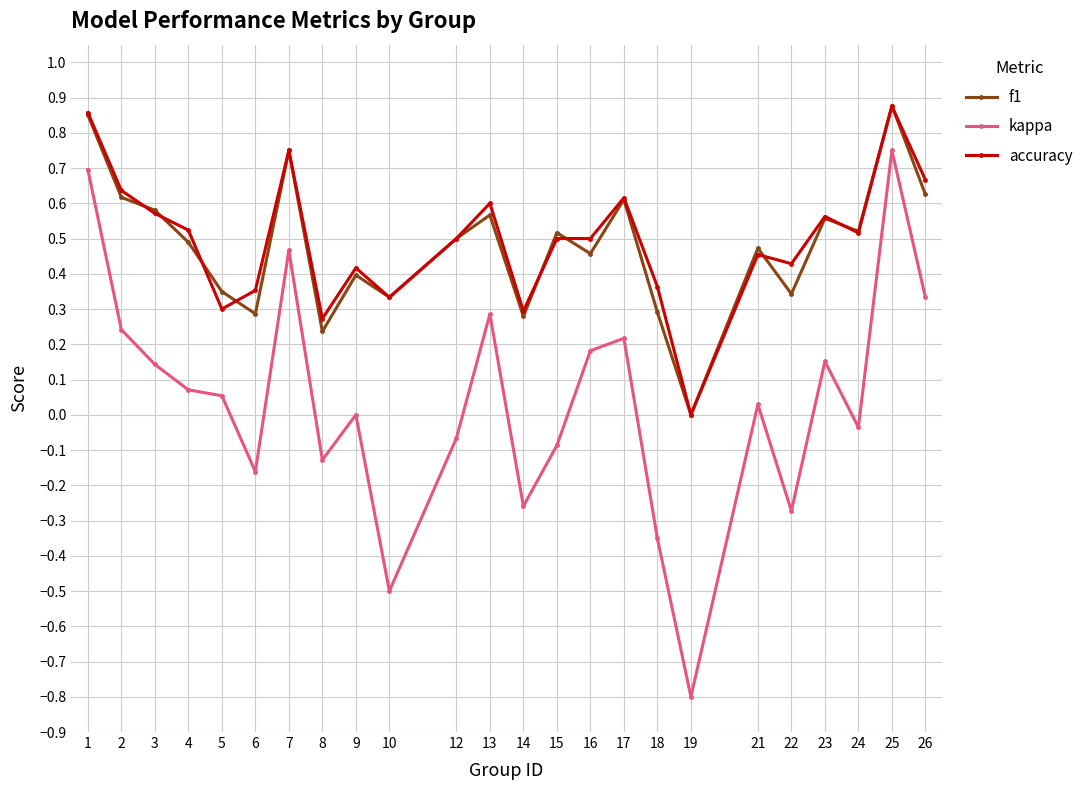

What is the sum of the accuracy values at 26 and 24?

1.2